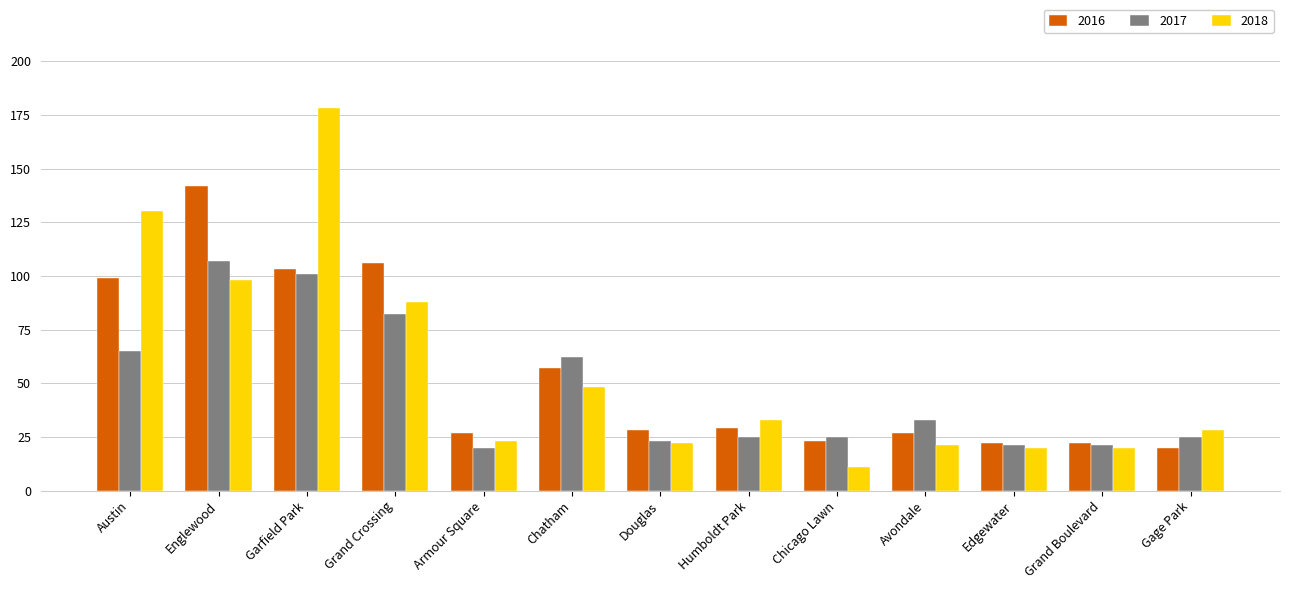

What position from the left is Douglas?

7